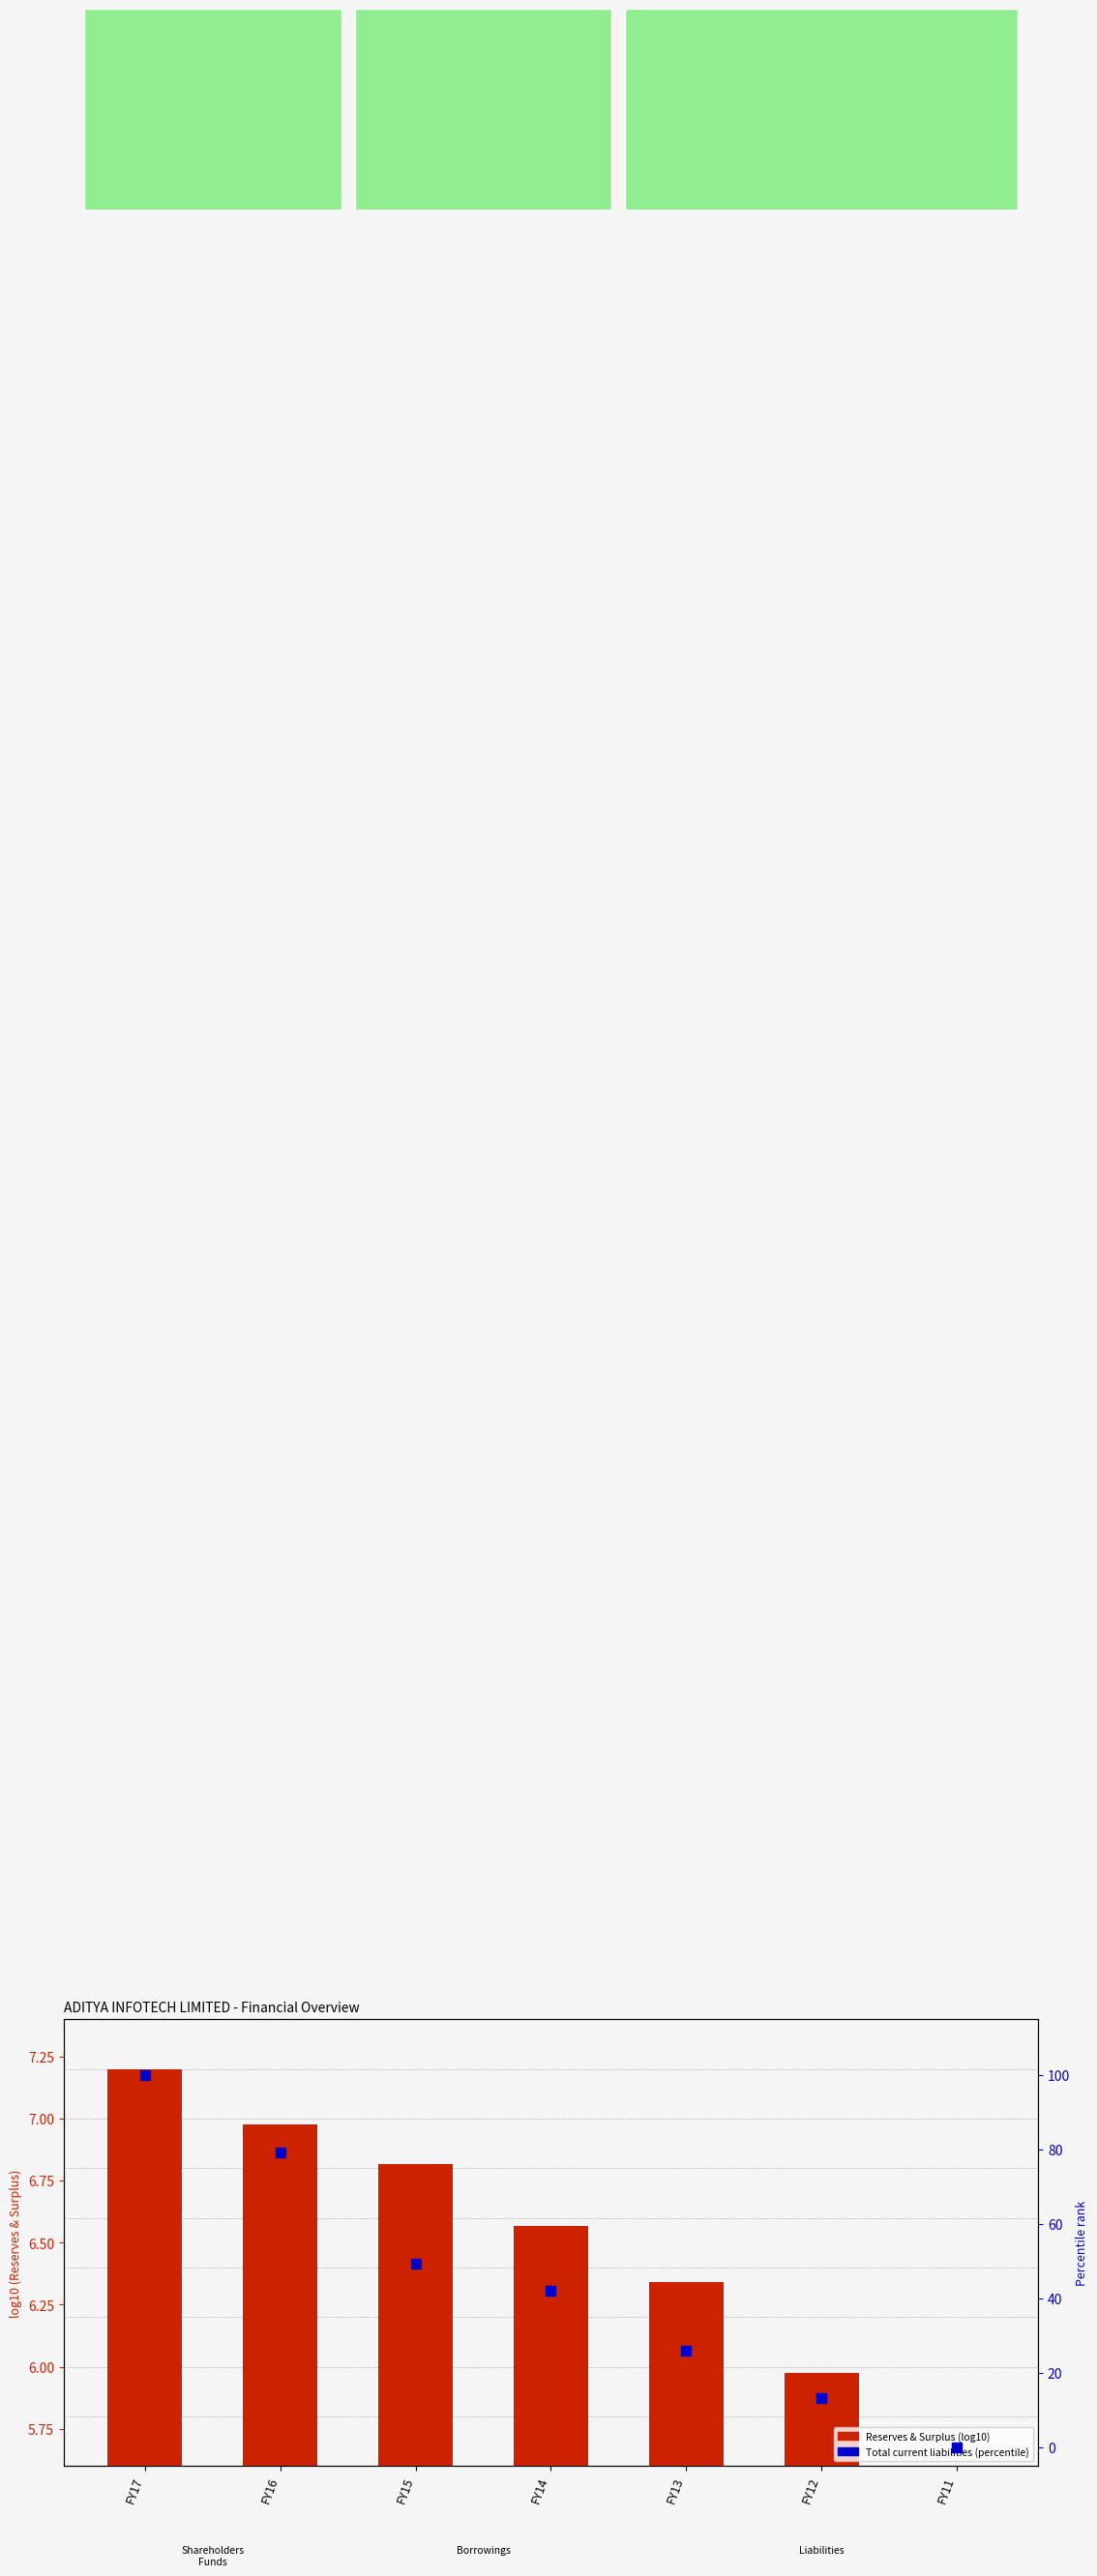

At which category is the sum across all series the highest?

FY17